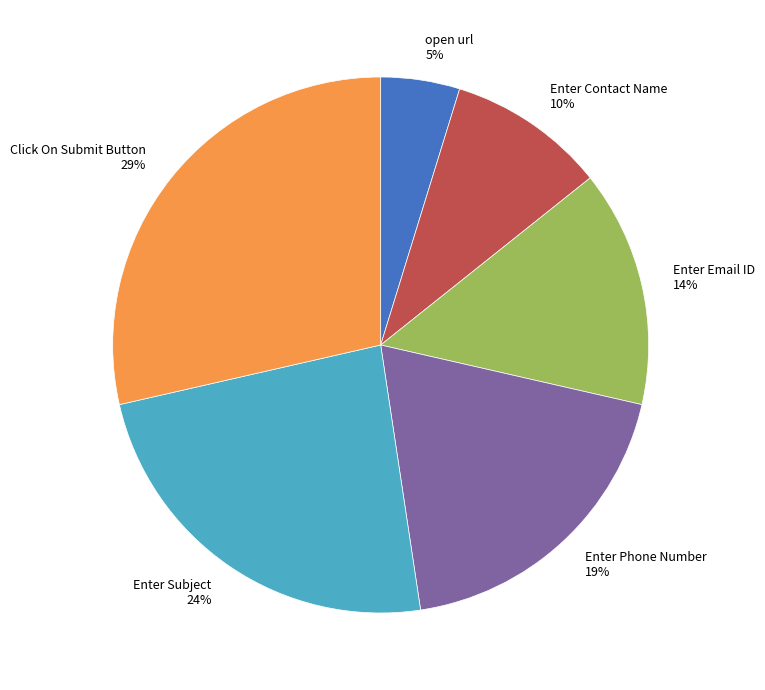

Does Enter Email ID account for over 50% of the chart?

No